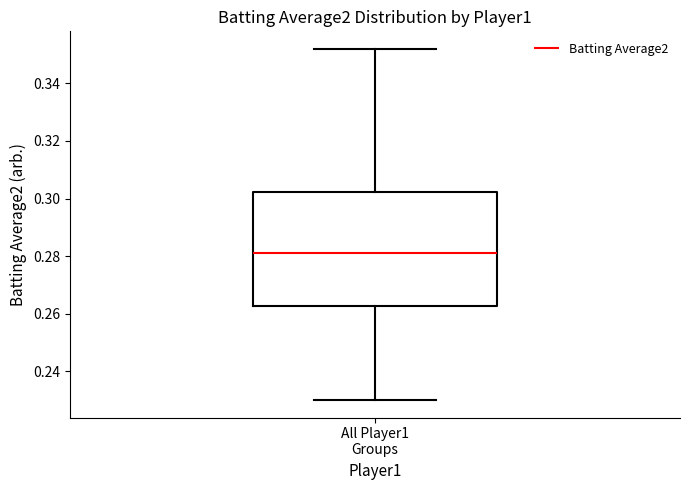

Read this box plot against the y-axis: the position of the median line, the range covered by the box, and the ends of both whiskers. The values are not printed on the chart, so give them approximately, as read against the axis.

median 0.282, box 0.262 to 0.302, whiskers 0.230 to 0.352